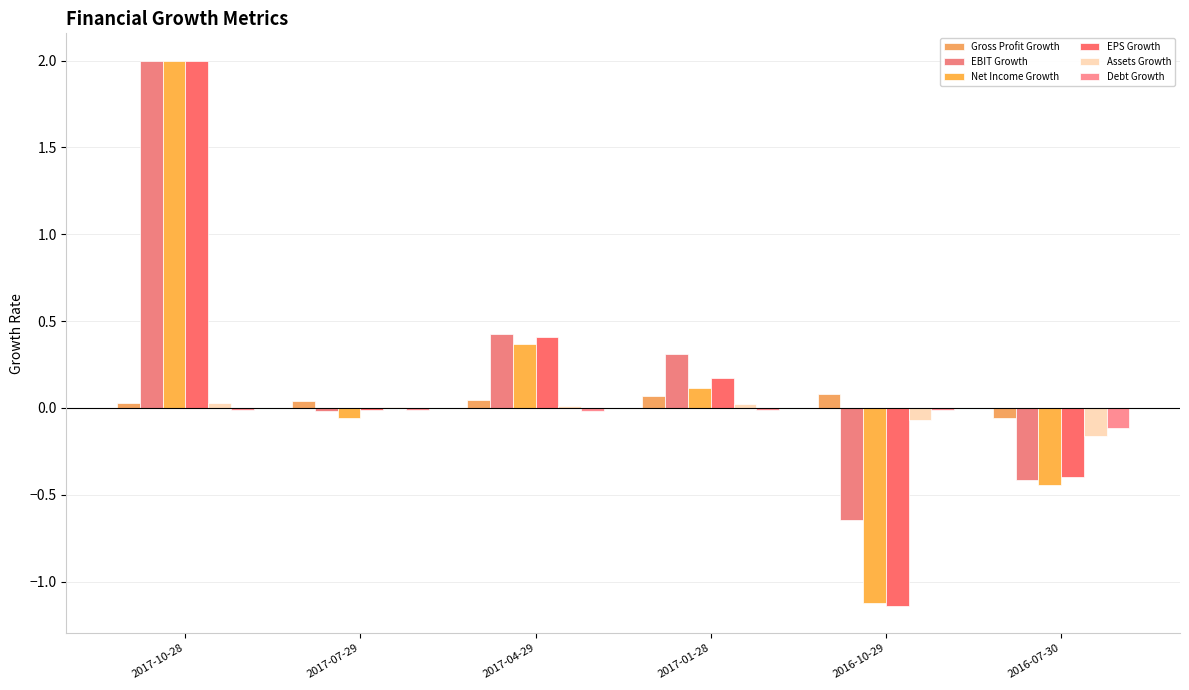

How many categories are shown in the chart?

6